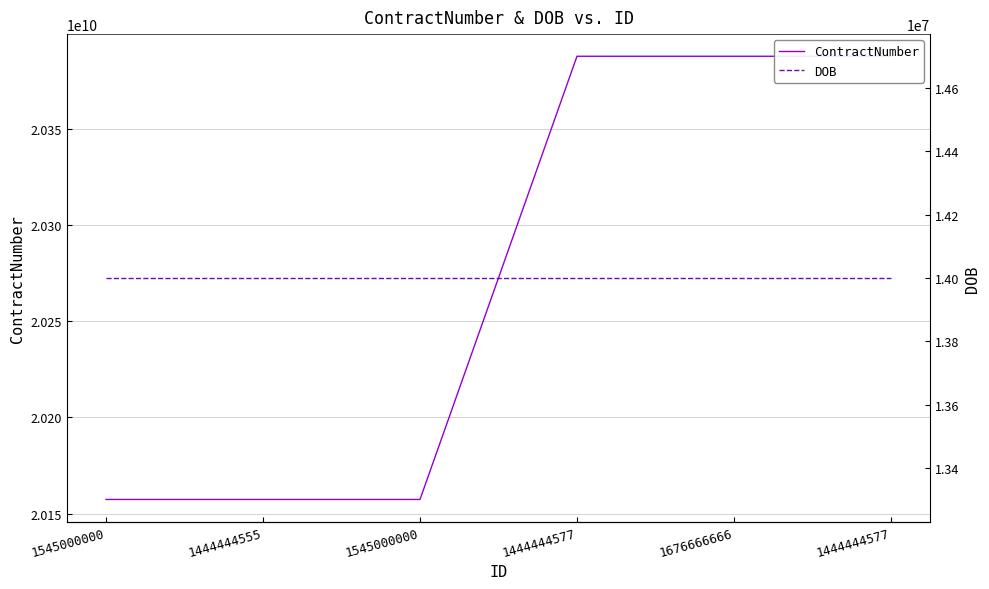

What are all the series names shown in the legend?

ContractNumber, DOB